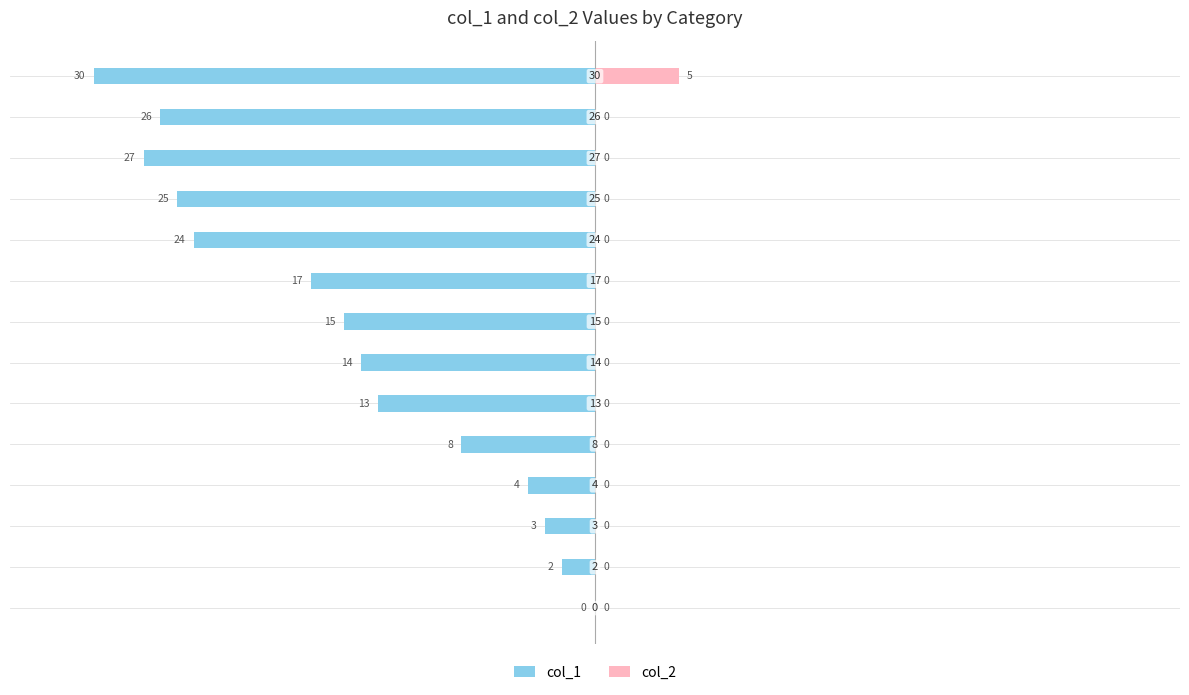

Does the chart contain stacked bars?

No